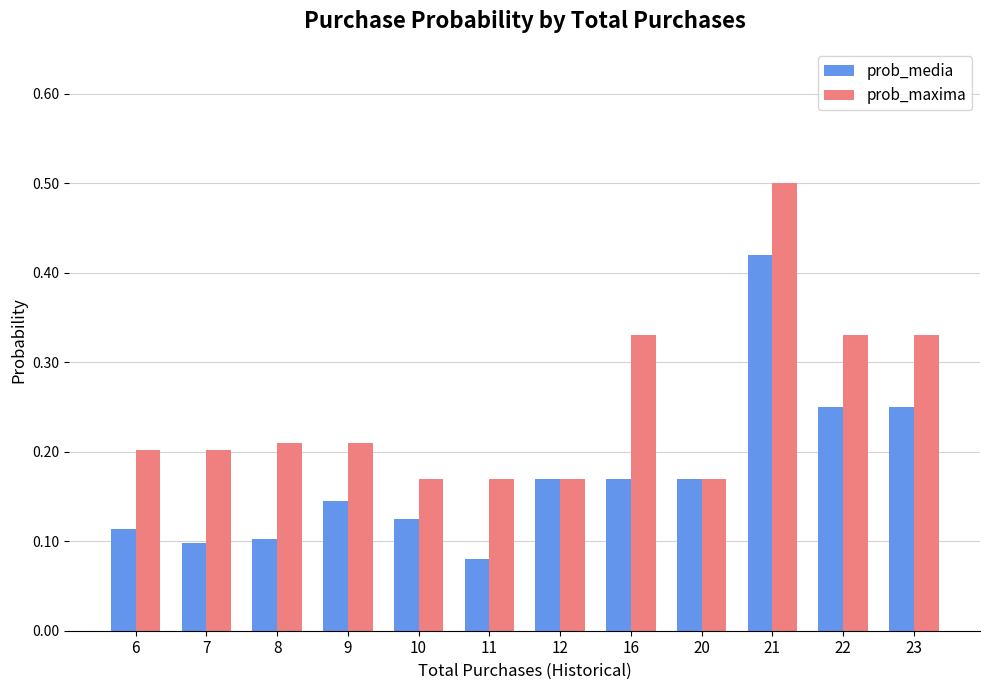

Does the chart contain any negative values?

No